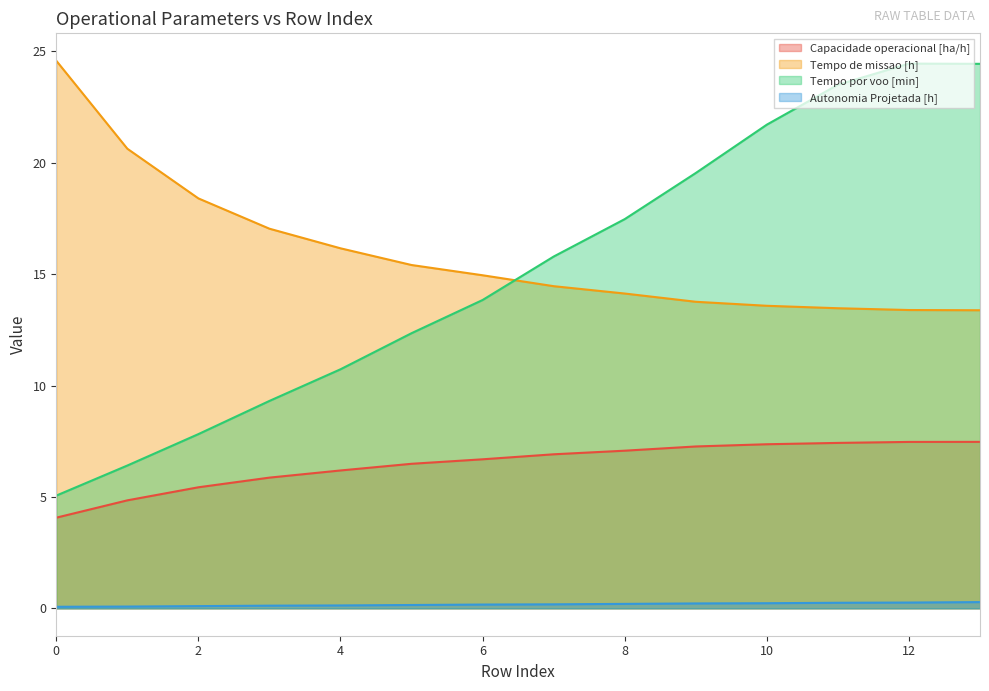

True or false: Autonomia Projetada [h] and Capacidade operacional [ha/h] intersect in this chart.

False